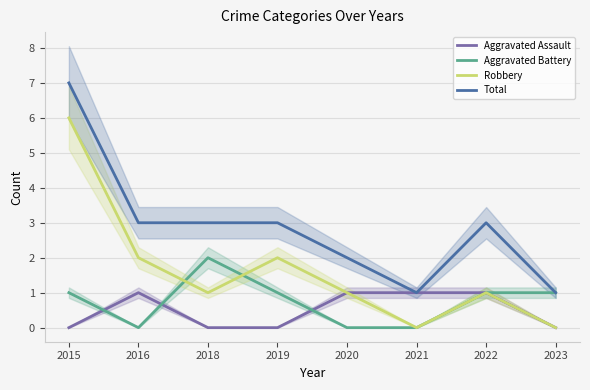

How many interior local valleys does the Aggravated Battery series have?

1